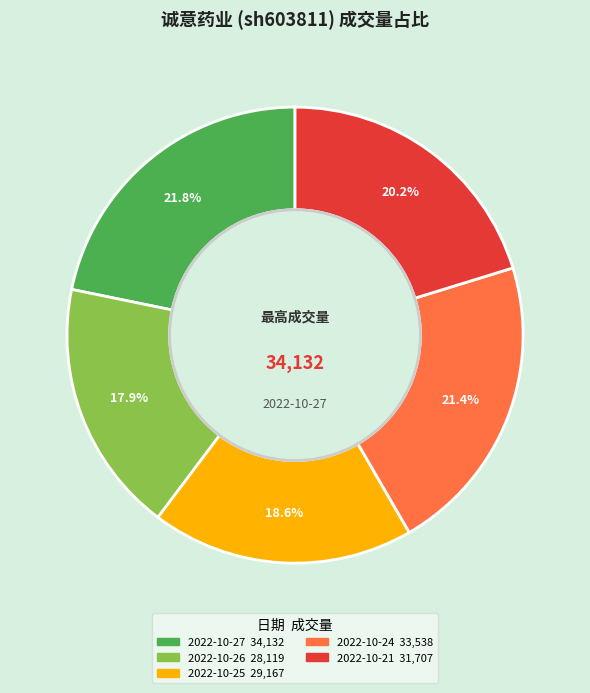

To the nearest percent, what percentage of the pie is 2022-10-24?

21%